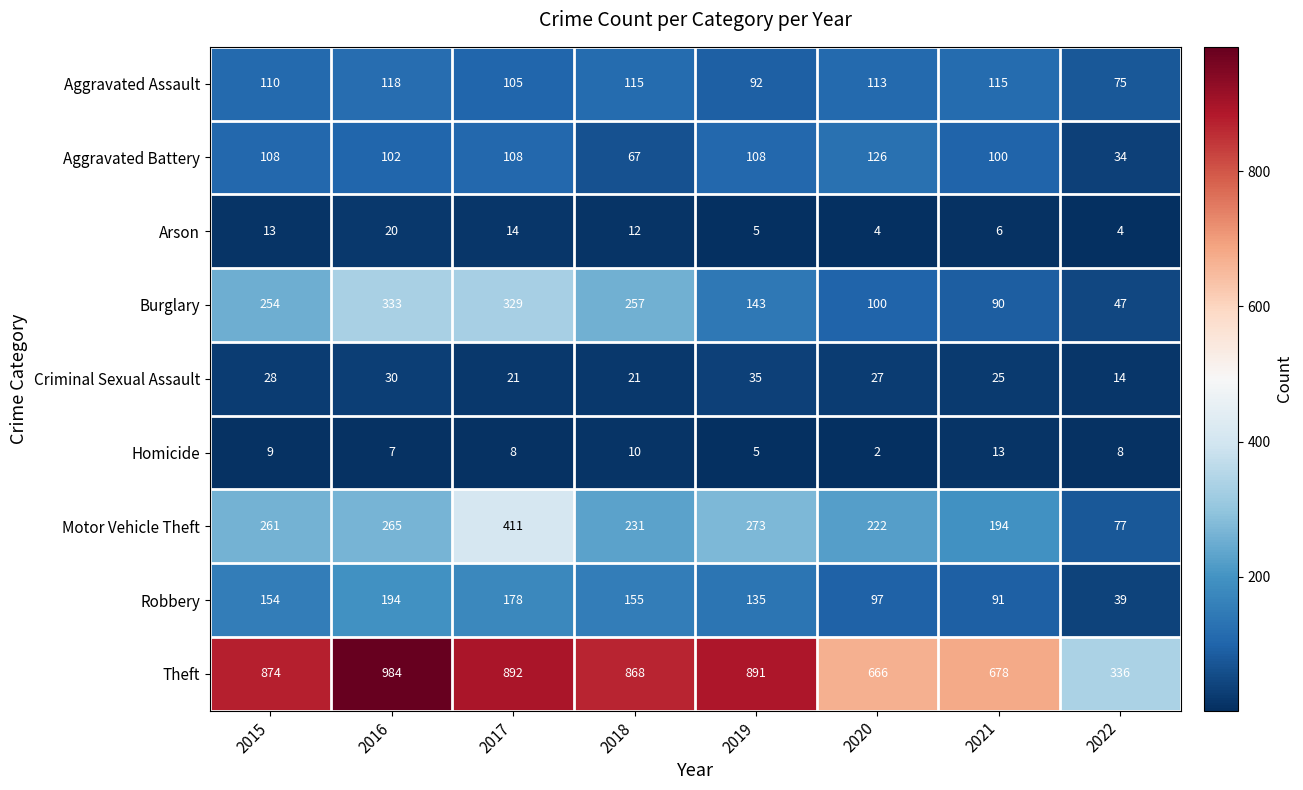

At how many categories does at least one series exceed 32?

8